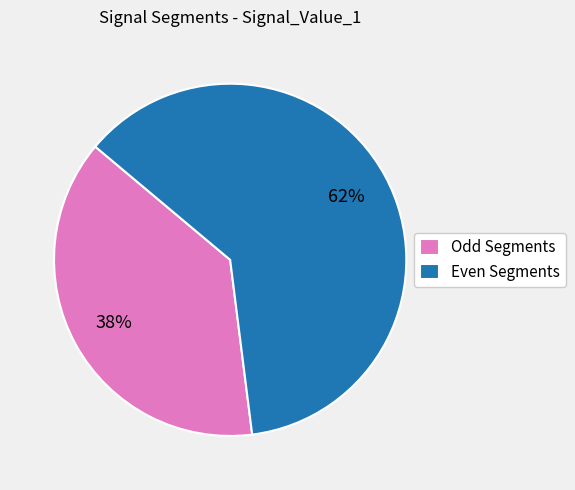

To the nearest percent, what portion does Odd Segments represent?

38%